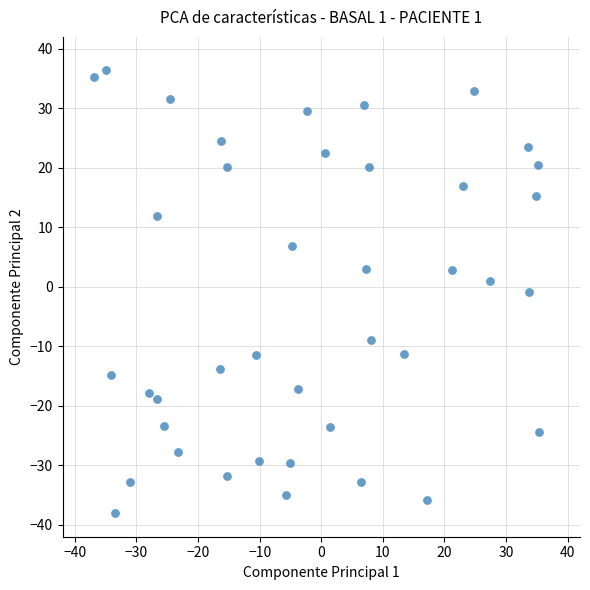

What is the range of Y values (max minus min)?

74.6